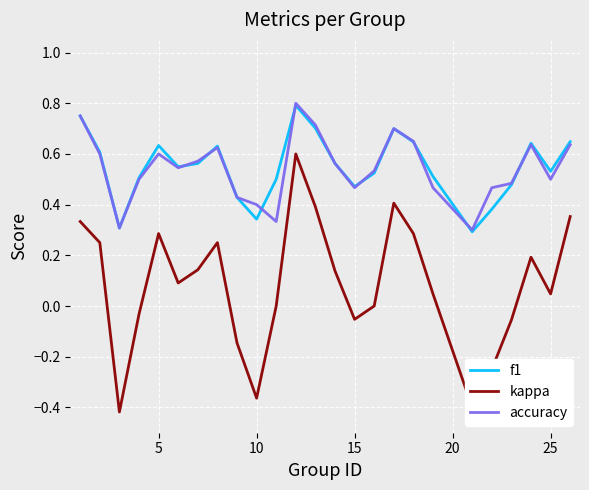

True or false: kappa and f1 cross at least once.

False